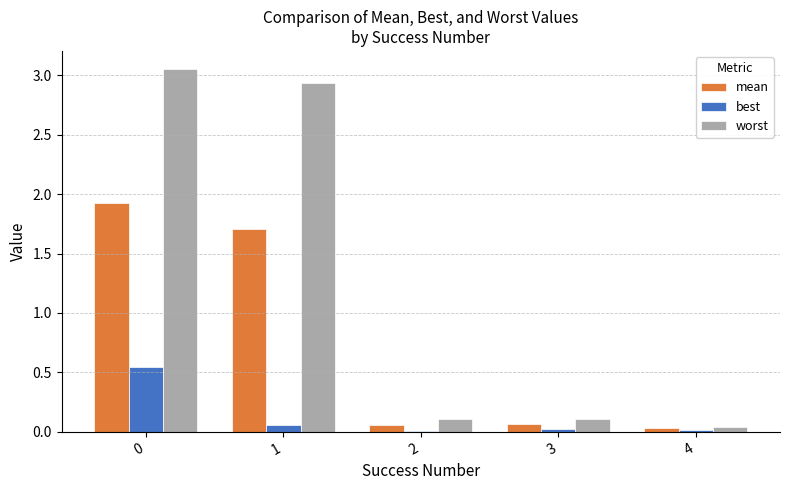

Between 0 and 3, which series saw the biggest shift?

worst